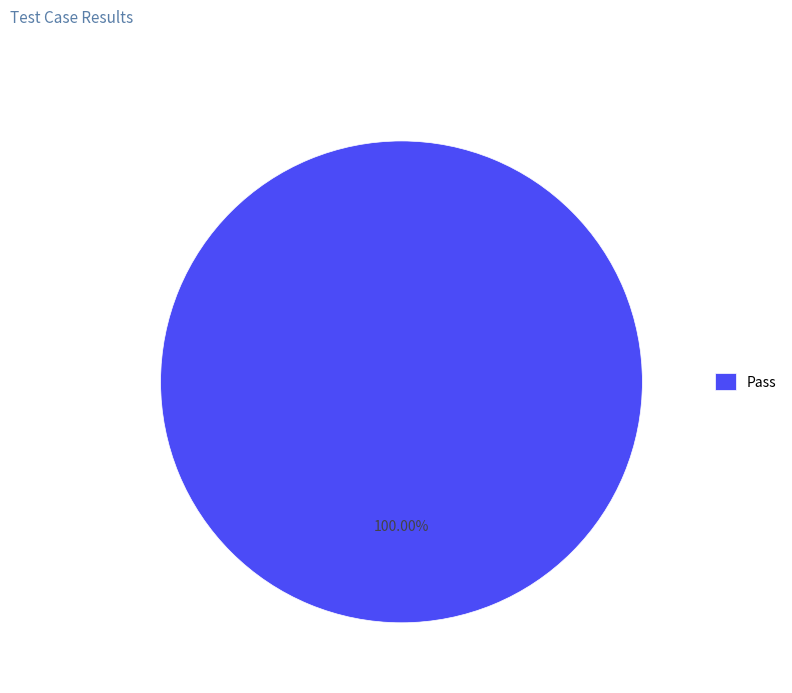

What is the majority slice?

Pass